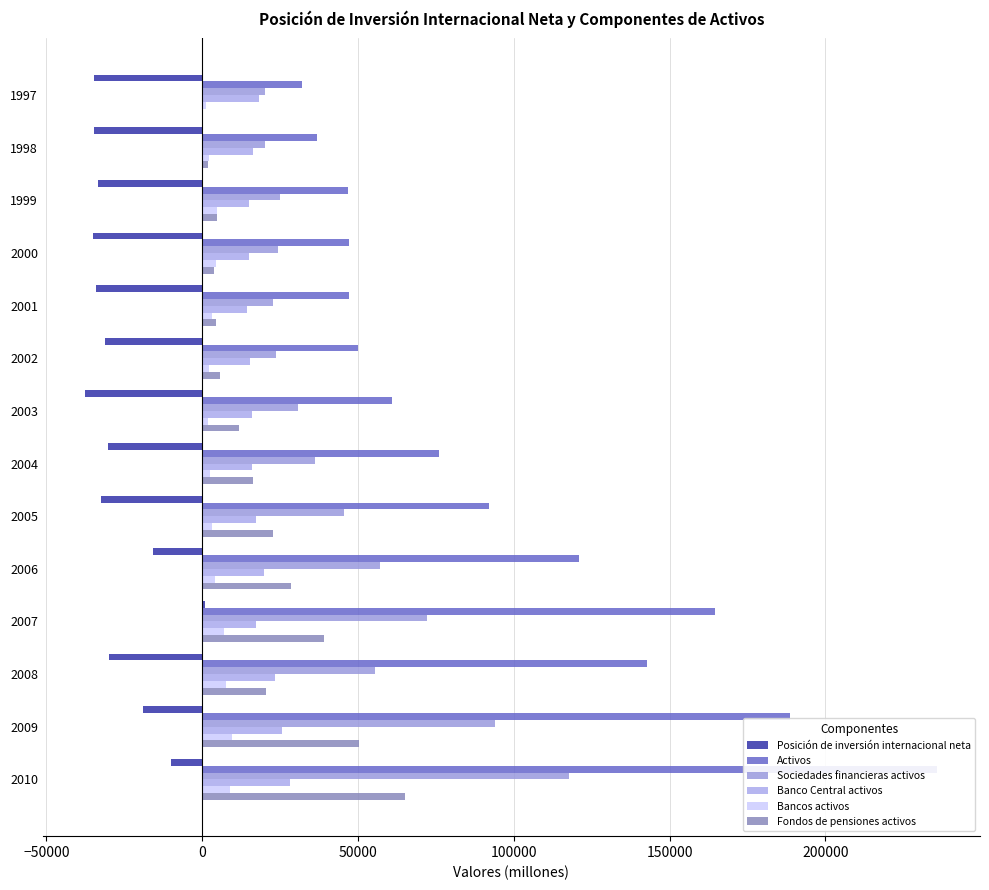

Which series has the largest range (max minus min)?

Activos